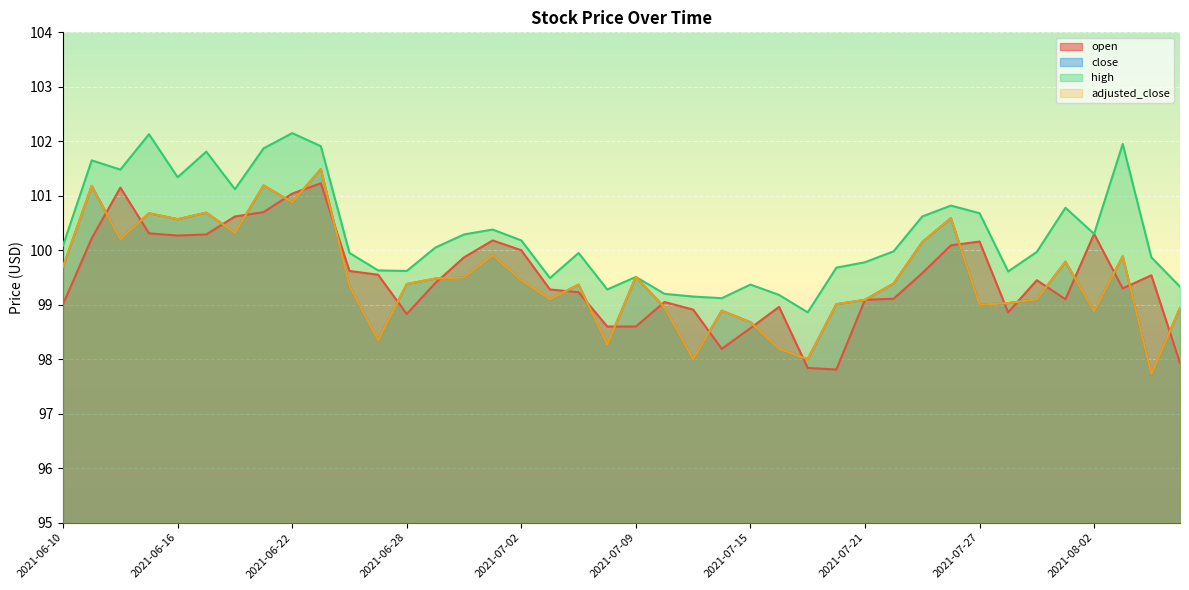

Reading right to left, what are all the values shown in this chart?

open: 97.9	99.5	99.3	100.3	99.1	99.5	98.9	100.2	100.1	99.6	99.1	99.1	97.8	97.8	99.0	98.6	98.2	98.9	99.0	98.6	98.6	99.2	99.3	100.0	100.2	99.9	99.4	98.8	99.5	99.6	101.2	101.0	100.7	100.6	100.3	100.3	100.3	101.2	100.2	99.0
close: 98.9	97.7	99.9	98.9	99.8	99.1	99.0	99.0	100.6	100.2	99.4	99.1	99.0	98.0	98.2	98.7	98.9	98.0	99.0	99.5	98.3	99.4	99.1	99.5	99.9	99.5	99.5	99.4	98.3	99.3	101.5	100.9	101.2	100.3	100.7	100.6	100.7	100.2	101.2	99.7
high: 99.3	99.9	102.0	100.3	100.8	100.0	99.6	100.7	100.8	100.6	100.0	99.8	99.7	98.9	99.2	99.4	99.1	99.2	99.2	99.5	99.3	100.0	99.5	100.2	100.4	100.3	100.0	99.6	99.6	100.0	101.9	102.2	101.9	101.1	101.8	101.3	102.1	101.5	101.7	100.1
adjusted_close: 98.9	97.7	99.9	98.9	99.8	99.1	99.0	99.0	100.6	100.2	99.4	99.1	99.0	98.0	98.2	98.7	98.9	98.0	99.0	99.5	98.3	99.4	99.1	99.5	99.9	99.5	99.5	99.4	98.3	99.3	101.5	100.9	101.2	100.3	100.7	100.6	100.7	100.2	101.2	99.7